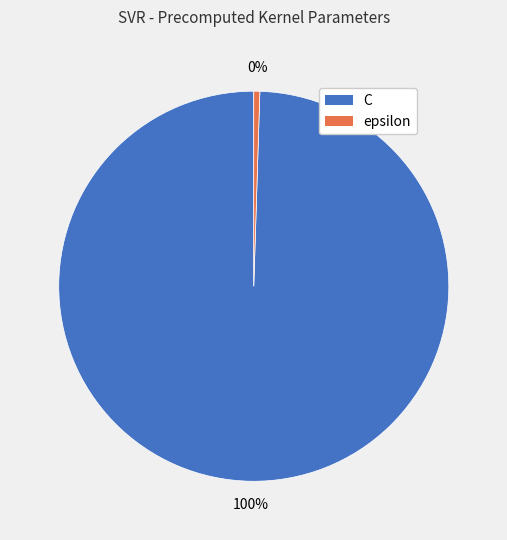

The C slice represents 87% of the pie. True or false?

False